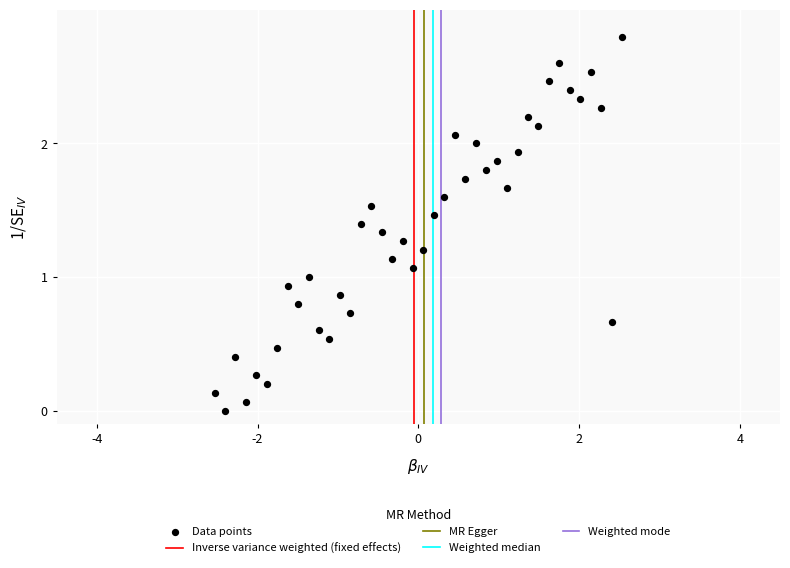

What is the range of X values (max minus min)?

5.1